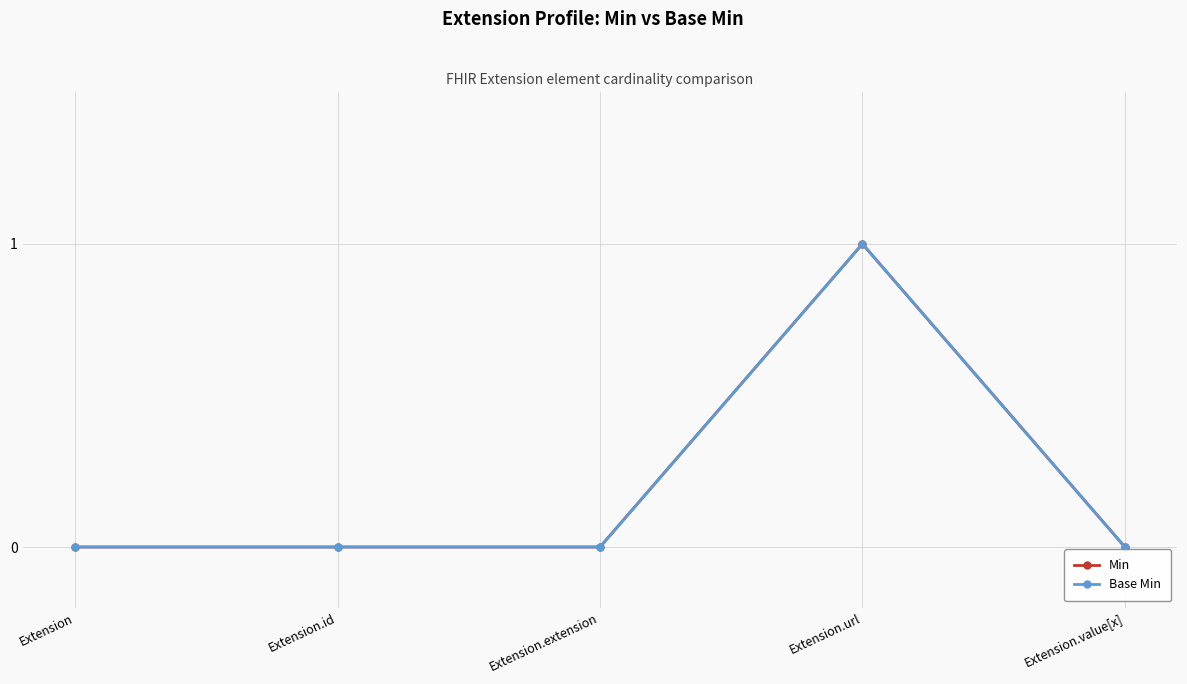

What is the difference between the maximum and minimum values in the Min series?

1